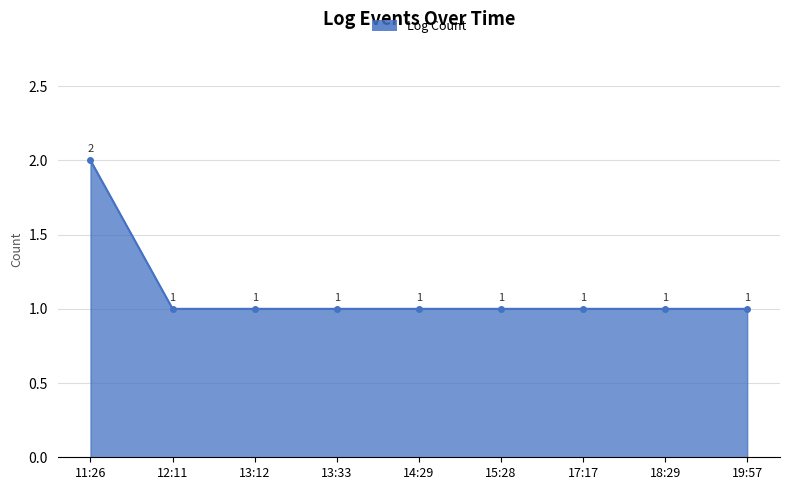

At which category does the chart reach its peak across all series?

11:26